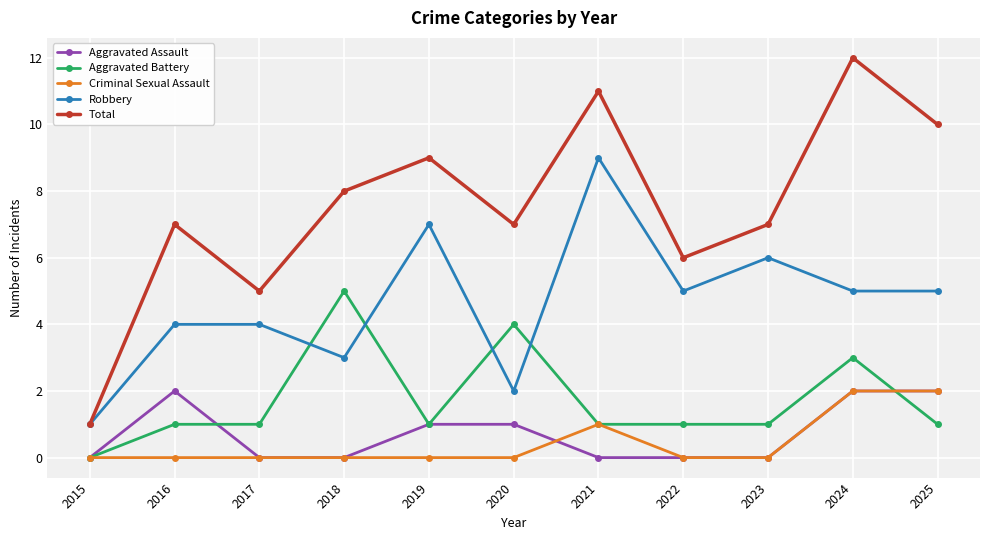

At 2020, list the series in order from smallest to largest.

Criminal Sexual Assault, Aggravated Assault, Robbery, Aggravated Battery, Total